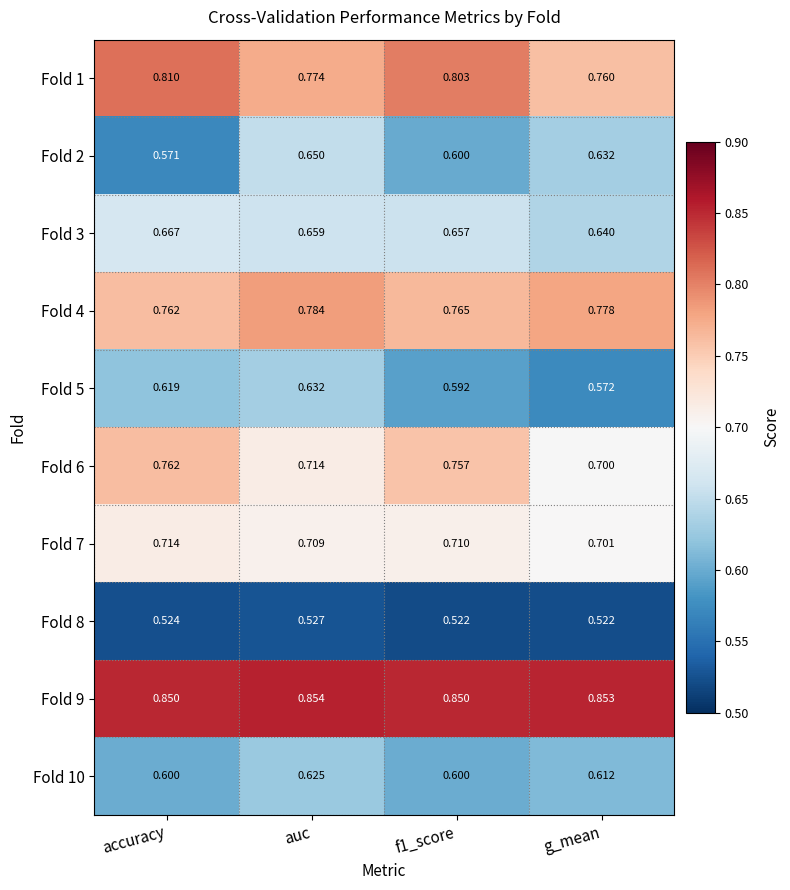

Is the value of Fold 2 at g_mean greater than the value of Fold 3 at accuracy?

No